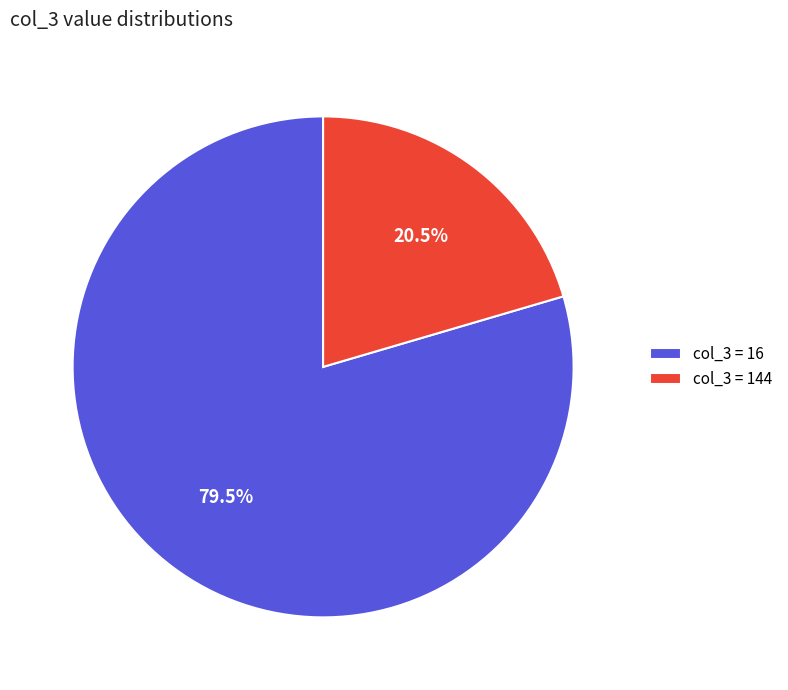

Rank the categories by value from lowest to highest.

col_3 = 144, col_3 = 16